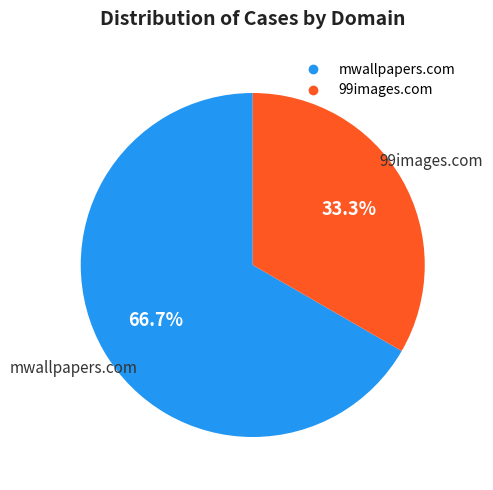

What is the largest slice in the pie chart?

mwallpapers.com